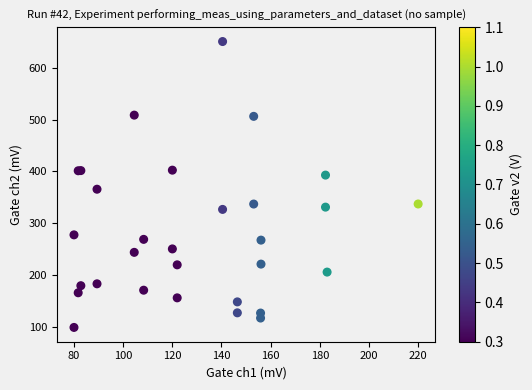

What Y value in the scatter plot is closest to 375?

365.9